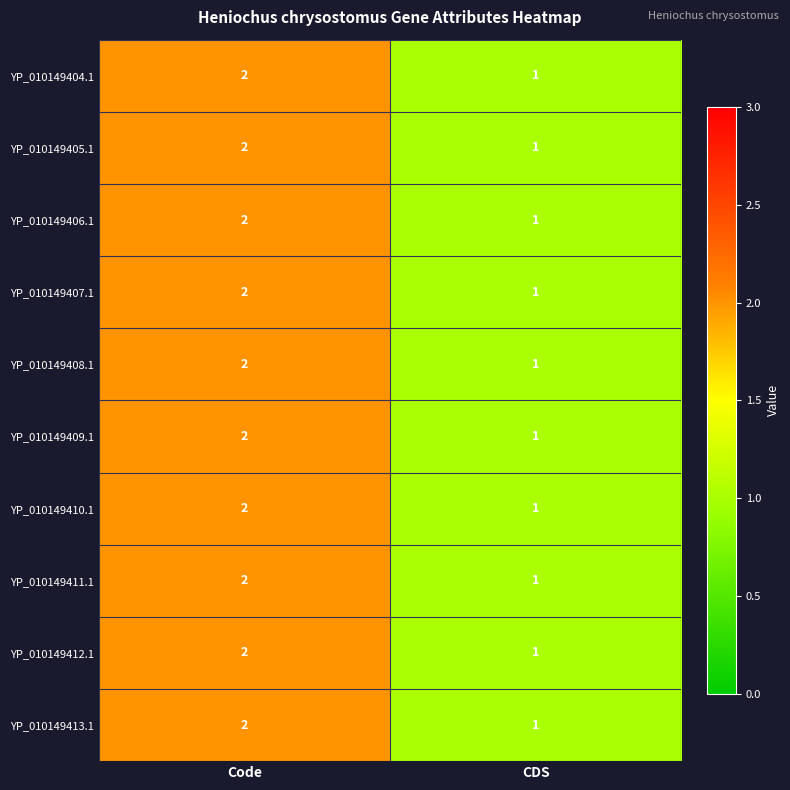

At which label does YP_010149408.1 reach its peak?

Code